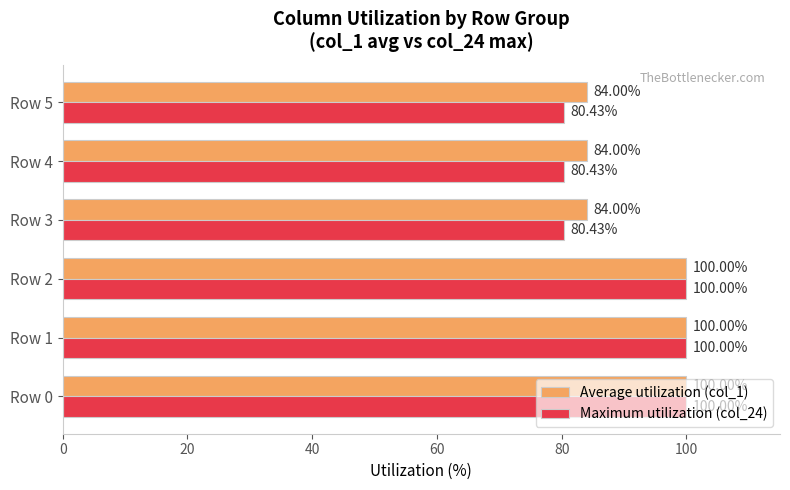

What is the difference between the second highest and minimum values in the Average utilization (col_1) series?

16.0